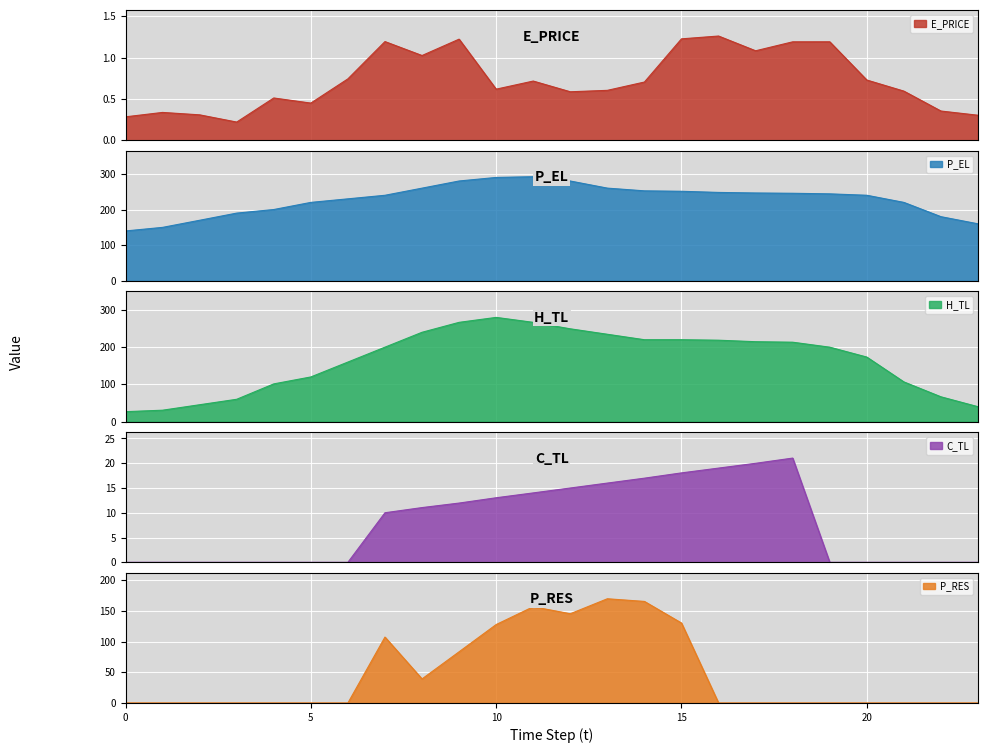

How many values in the C_TL series exceed 10?

12